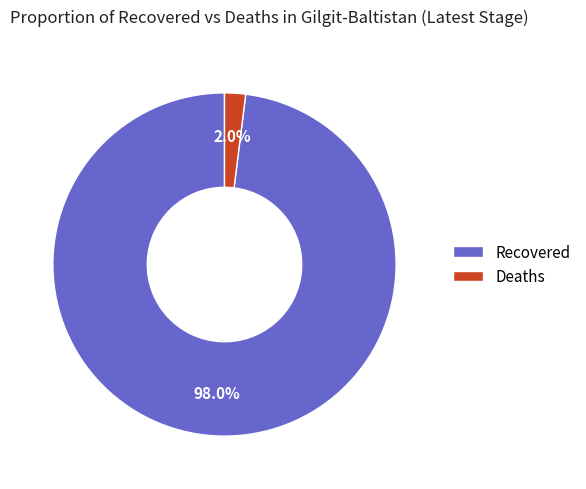

Rank the categories by value from highest to lowest.

Recovered, Deaths